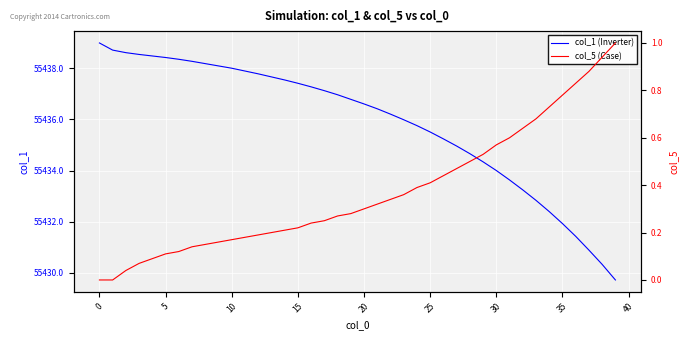

What is the minimum value for col_1 (Inverter)?

55429.7